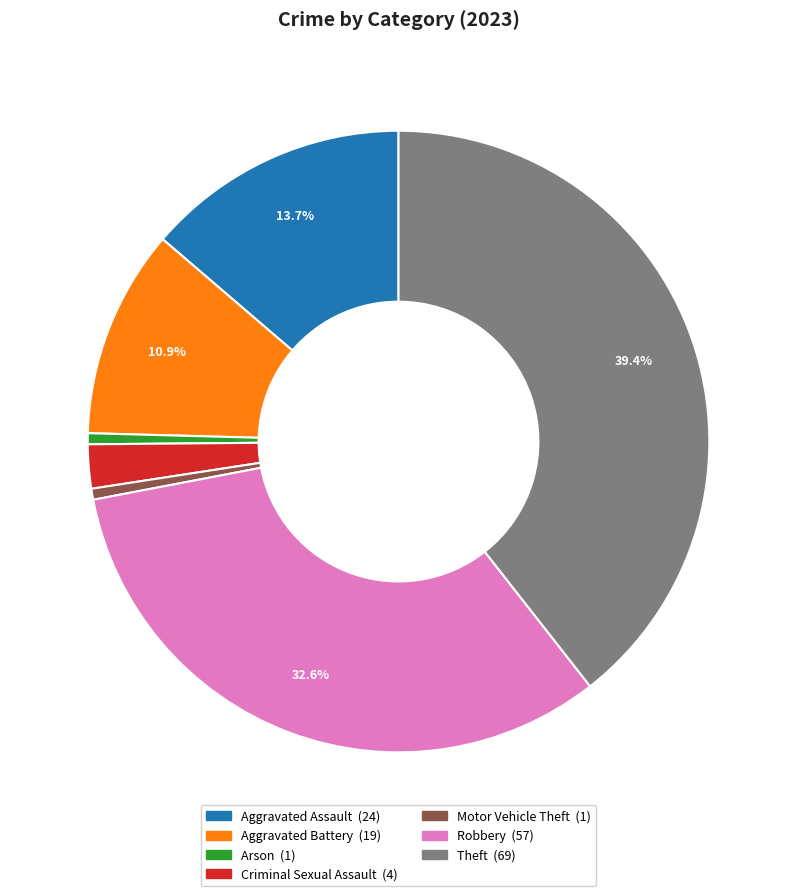

Does any single category account for the majority?

No